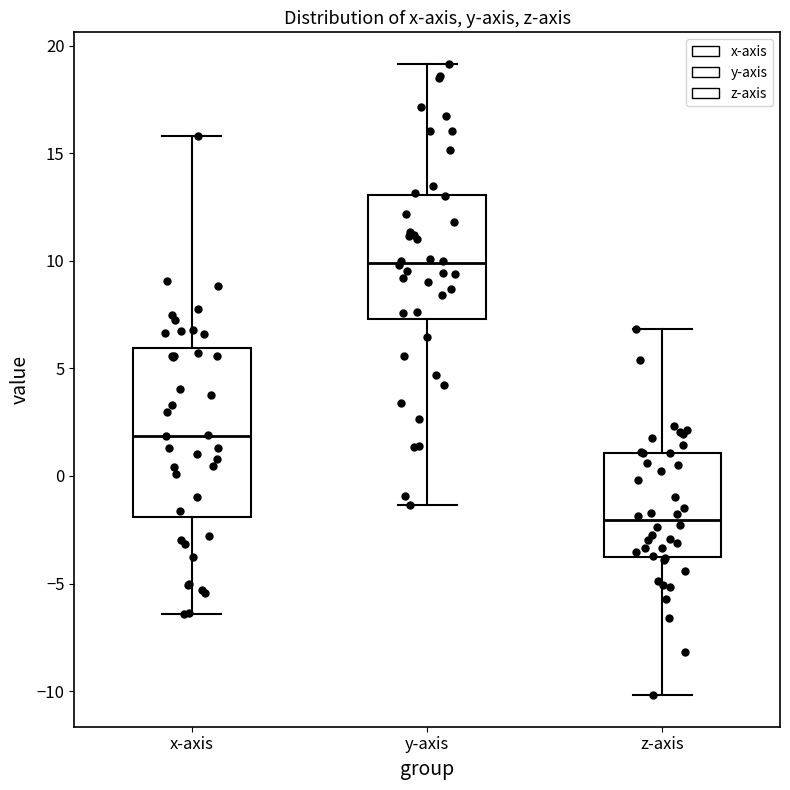

Which box's median line is the lowest?

z-axis